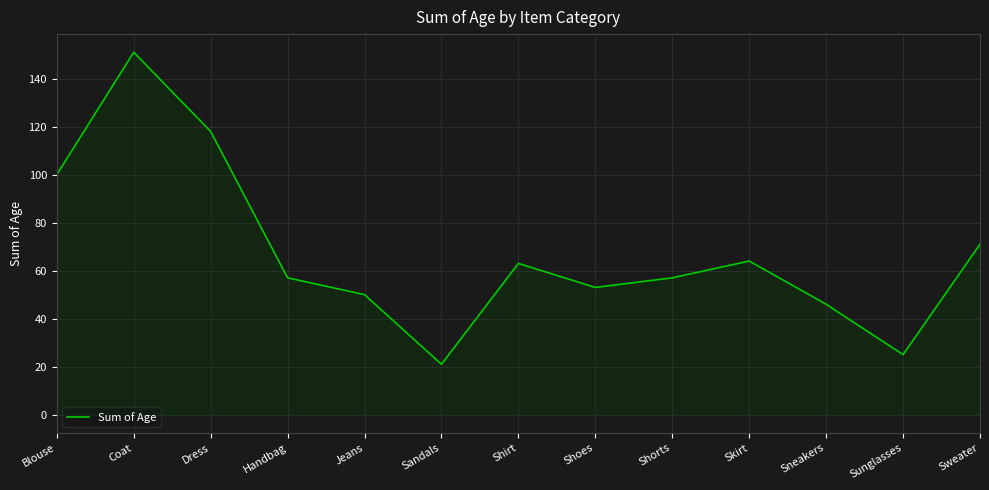

What is the smallest value displayed?

21